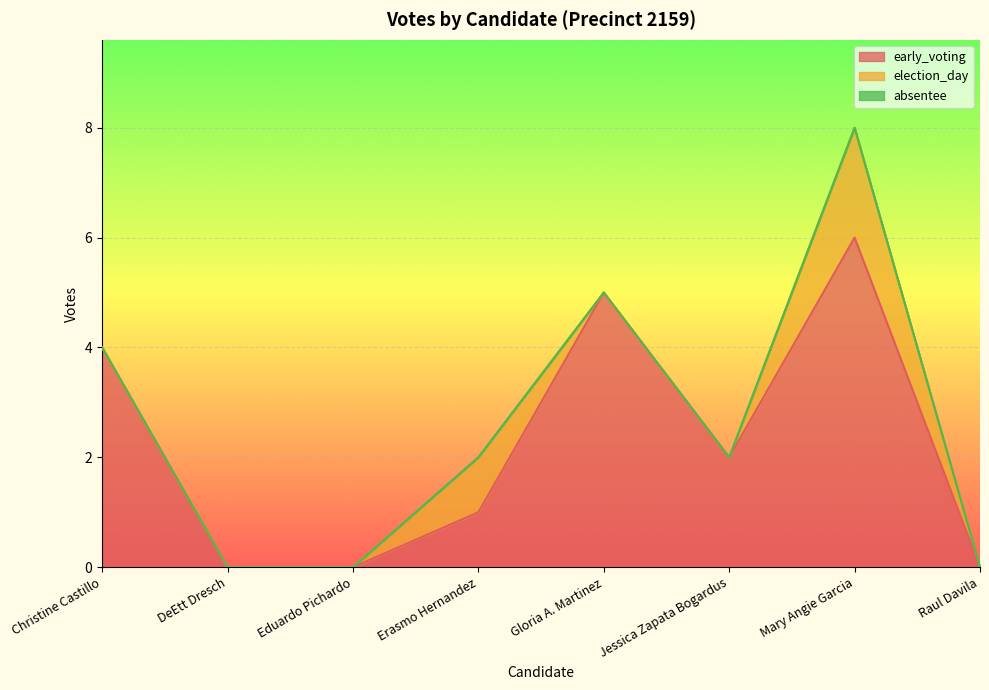

True or false: election_day has more than 0 points higher than both neighbors.

True